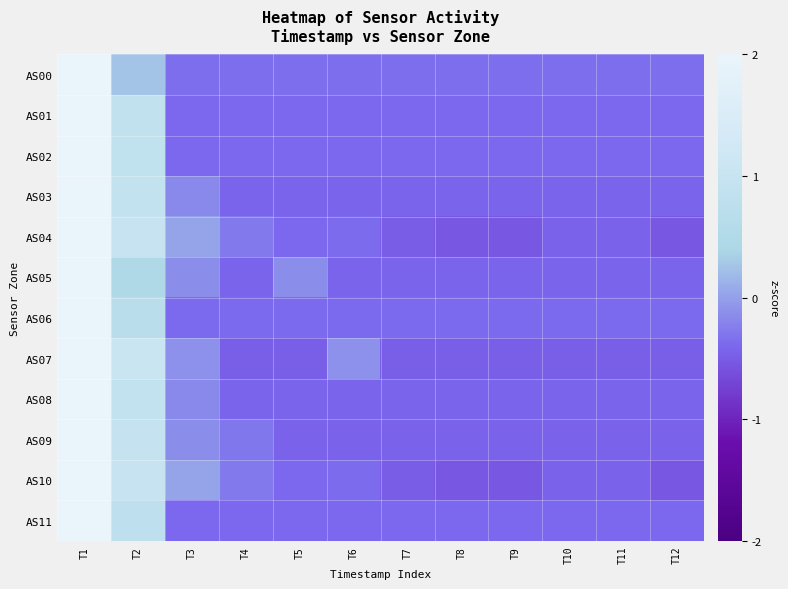

What is the total value across all series at T2?

9.8